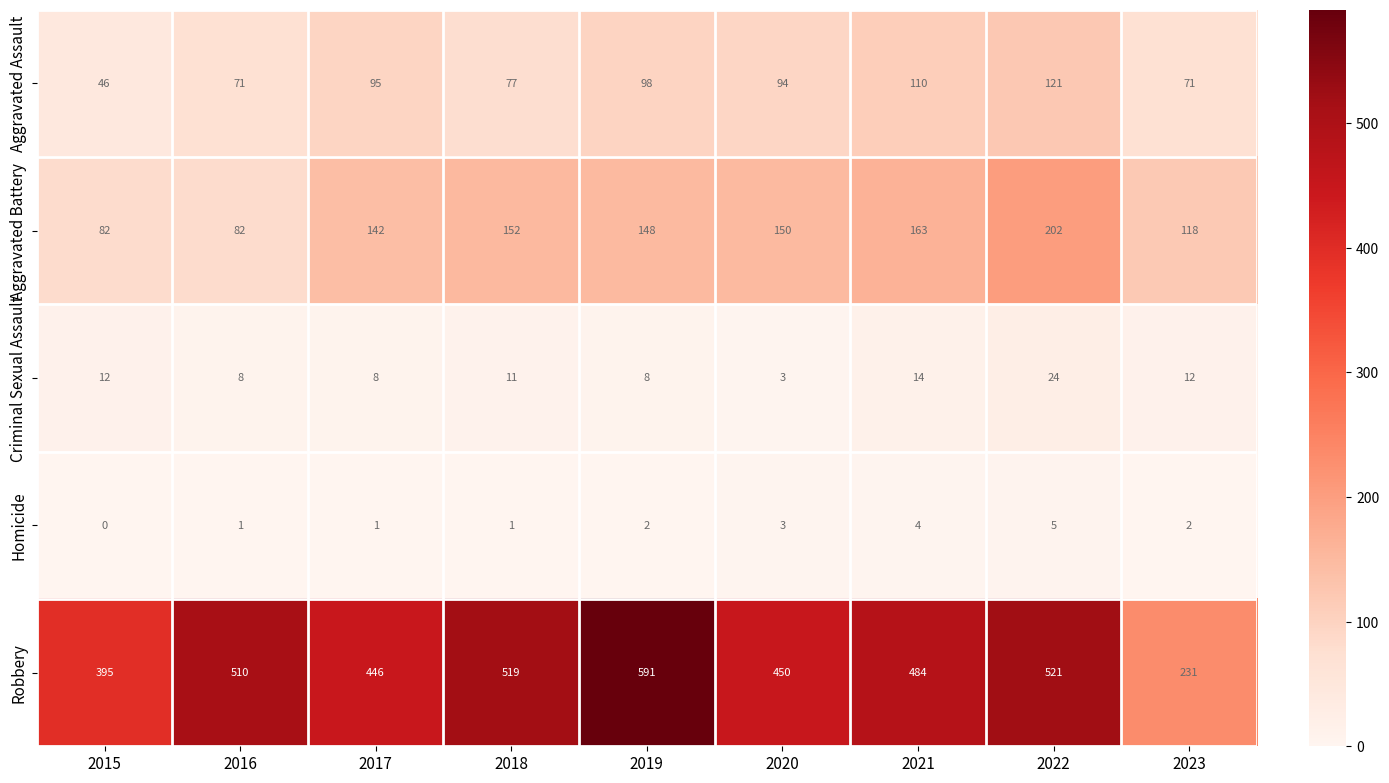

Where does the Aggravated Assault series first go above 94?

2017